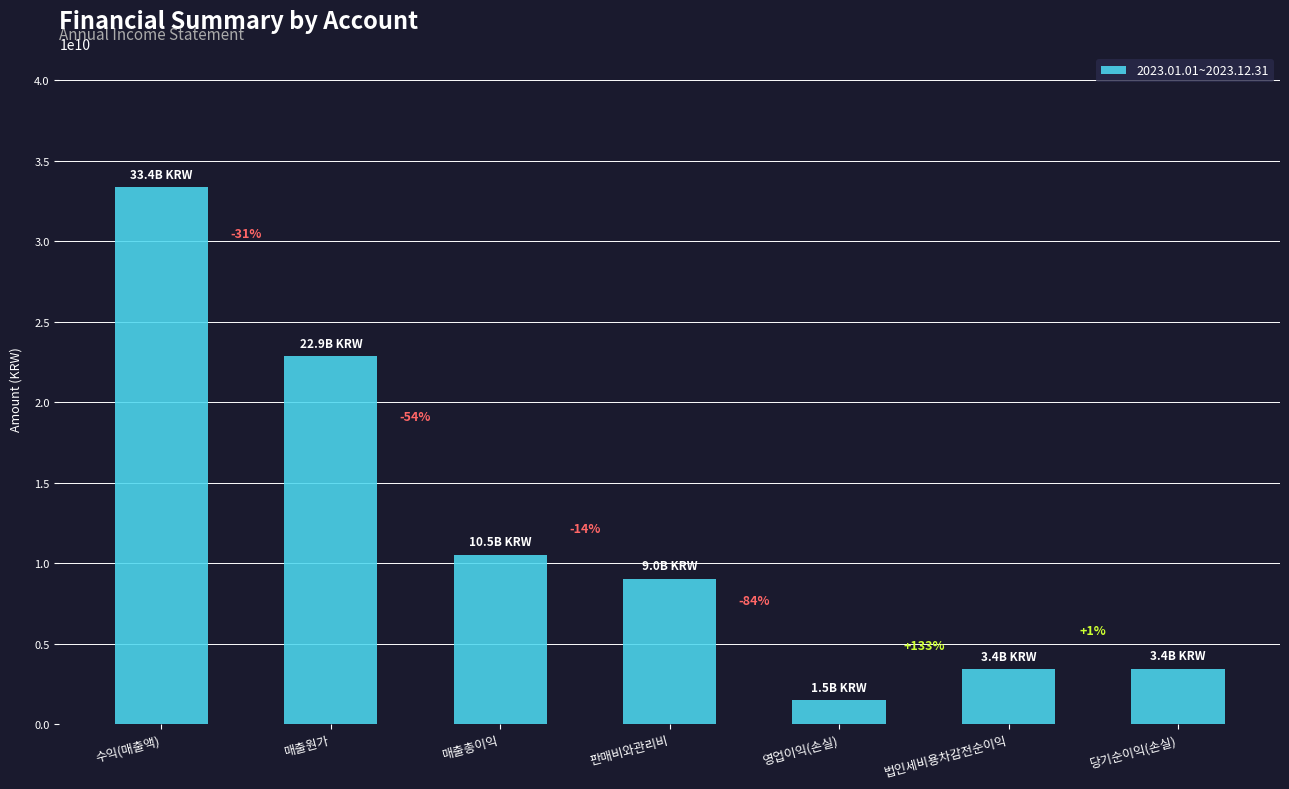

Are the bars horizontal?

No